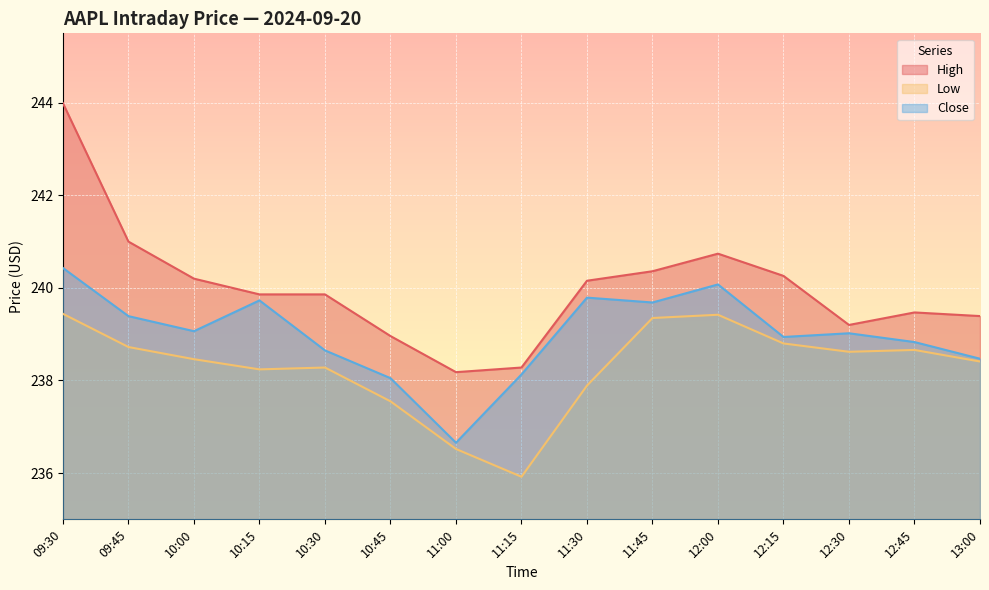

True or false: Low and Close cross at least once.

False